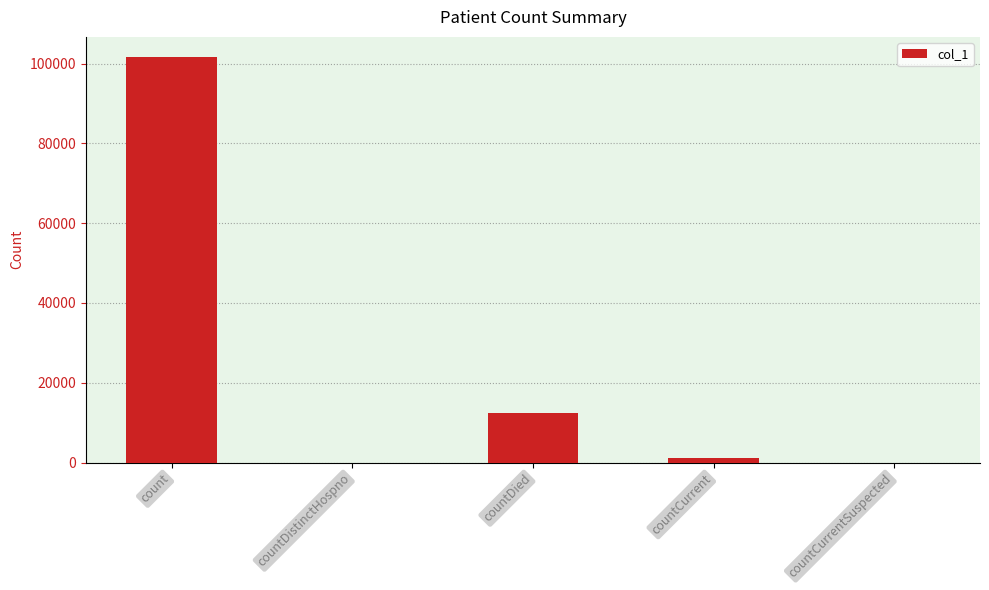

Between count and countCurrentSuspected, which is larger?

count